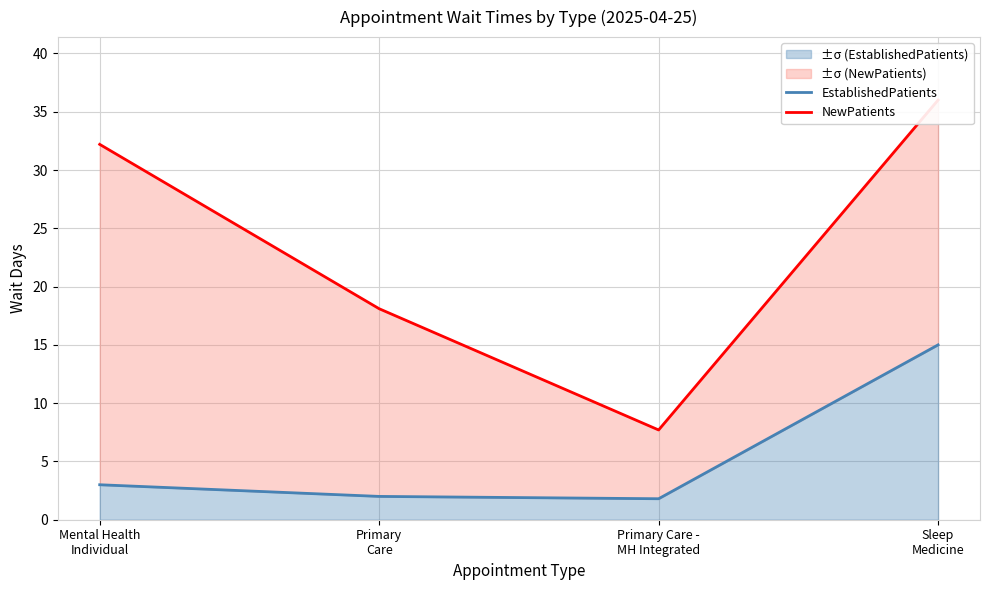

Read the NewPatients value at Sleep
Medicine.

36.0